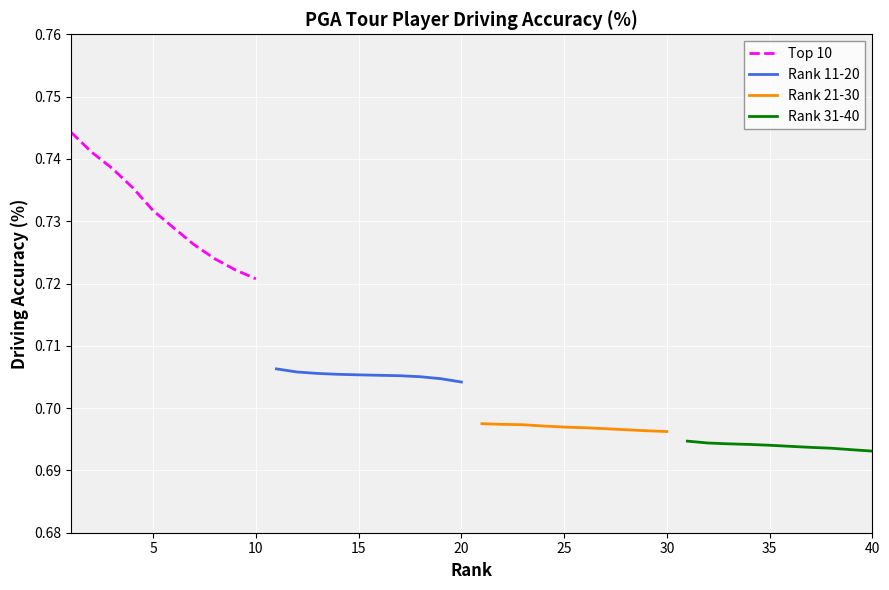

True or false: Rank 31-40 and Rank 21-30 intersect in this chart.

False